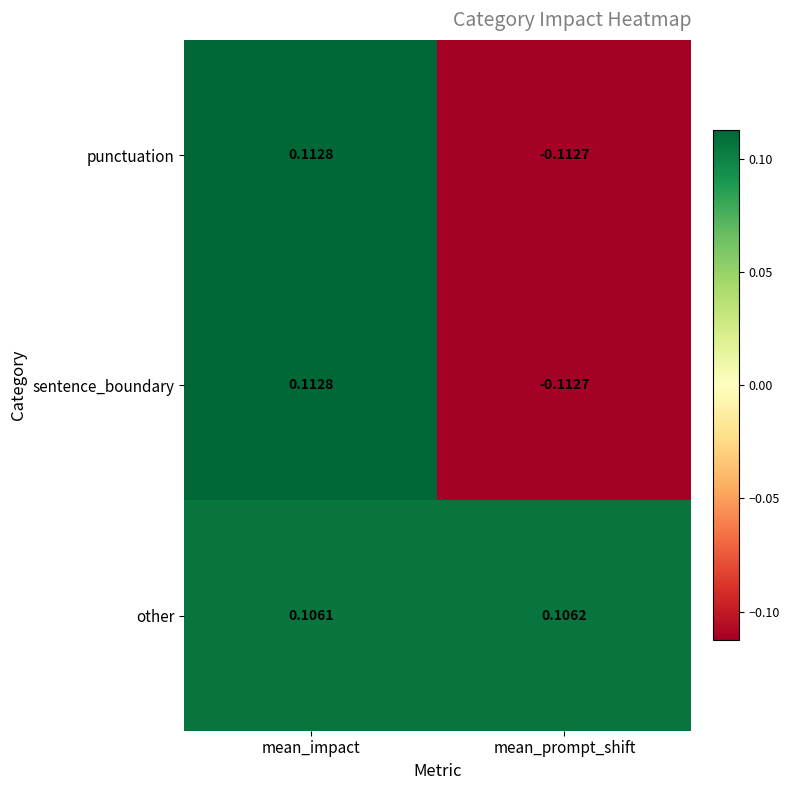

At which category does the chart reach its minimum across all series?

mean_prompt_shift